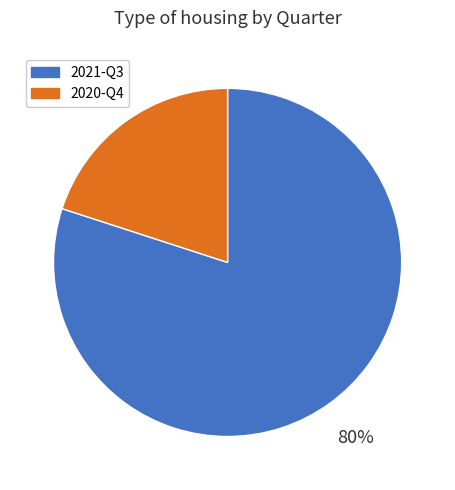

True or false: 2021-Q3 accounts for 89% of the total.

False